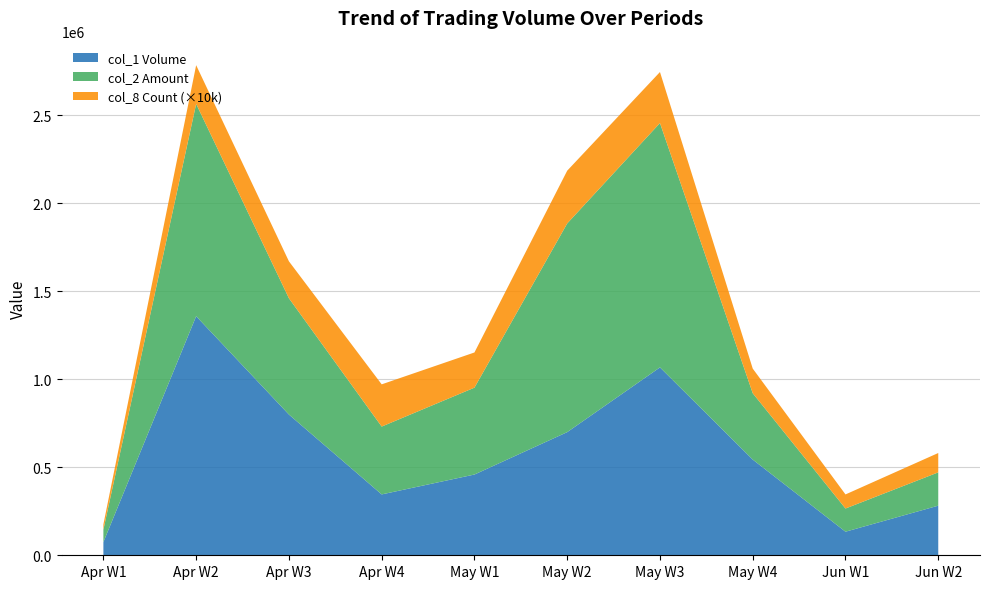

What is the total value across all series at Apr W3?

1671000